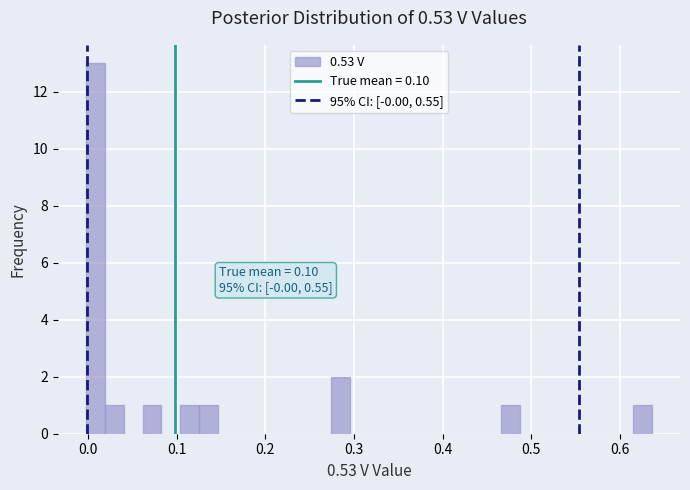

Around what value on the x-axis is the tallest bar? Give the approximate position of its centre, as read against the axis.

0.01